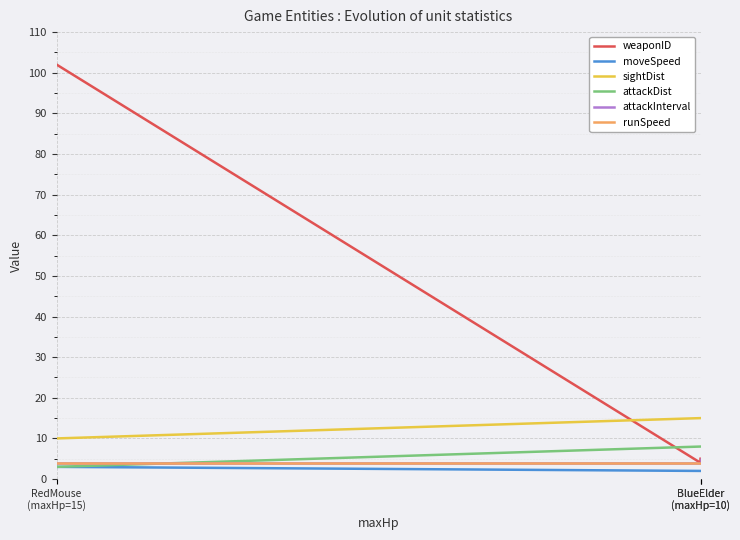

Which category has the lowest value in the moveSpeed series?

BlueElder
(maxHp=10)